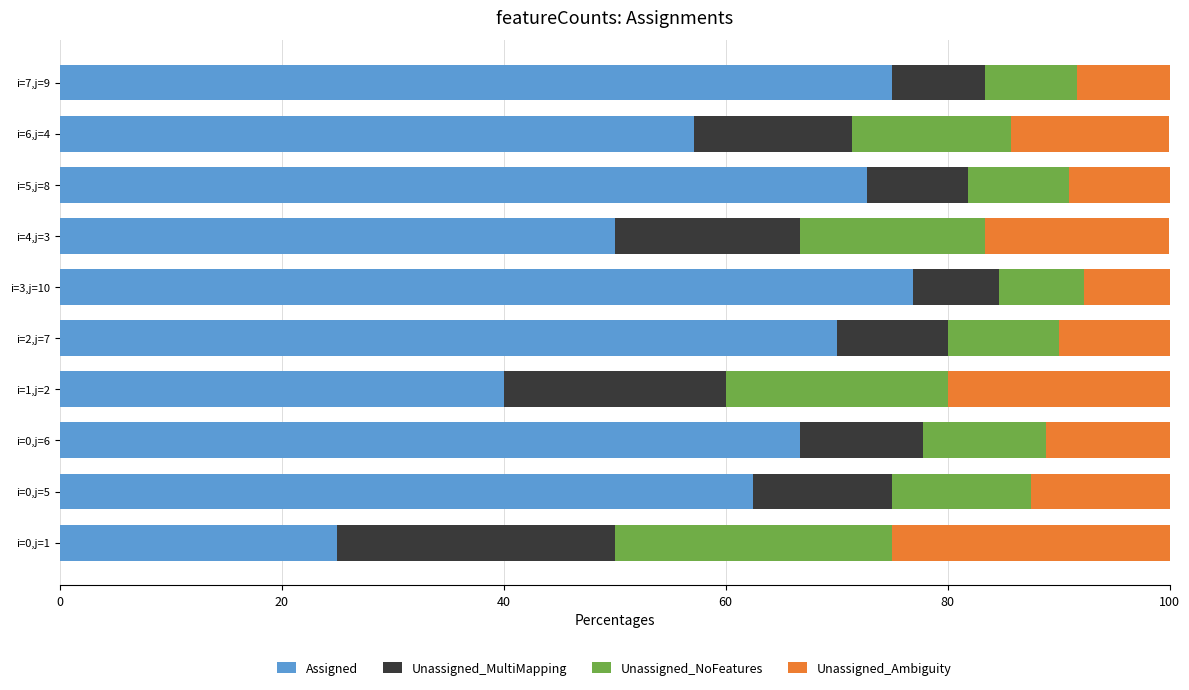

True or false: Assigned has a value of 123.7 at i=7,j=9.

False